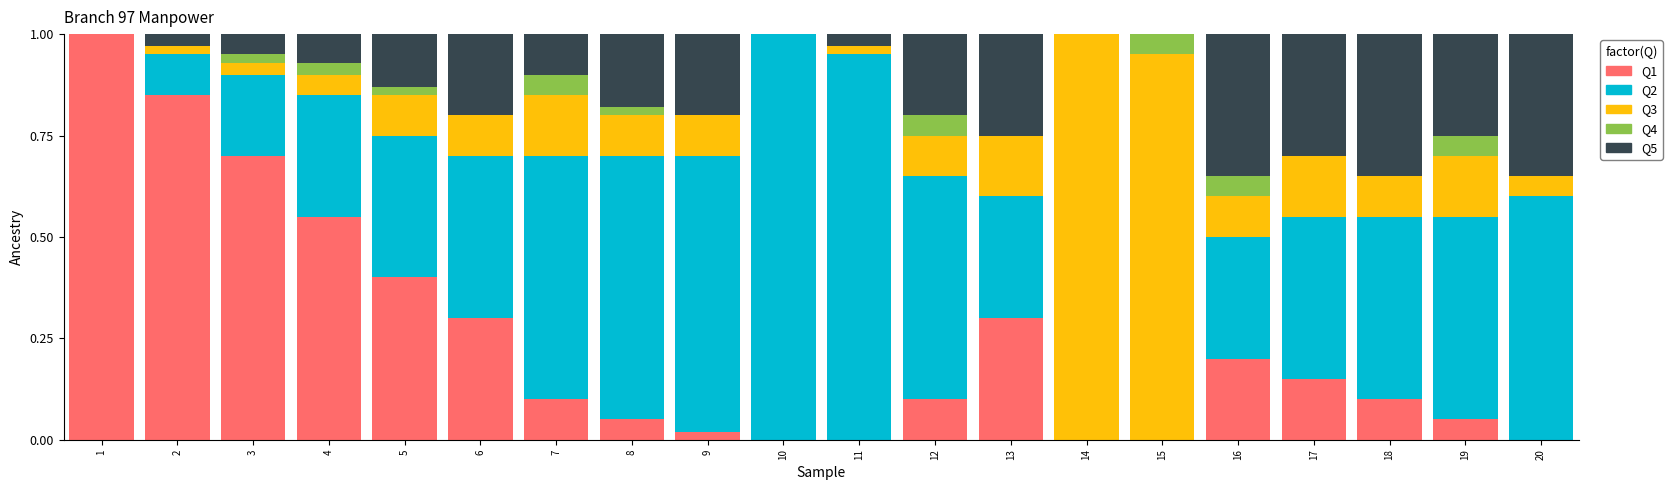

What is the maximum value for Q1?

1.0